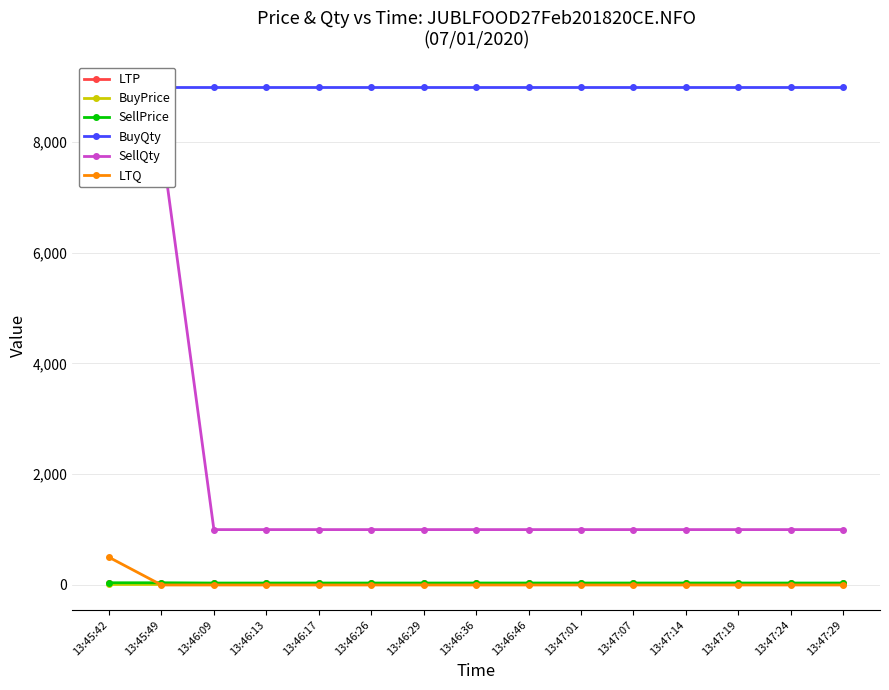

Rank the series by their maximum value, from lowest to highest.

BuyPrice, LTP, SellPrice, LTQ, SellQty, BuyQty